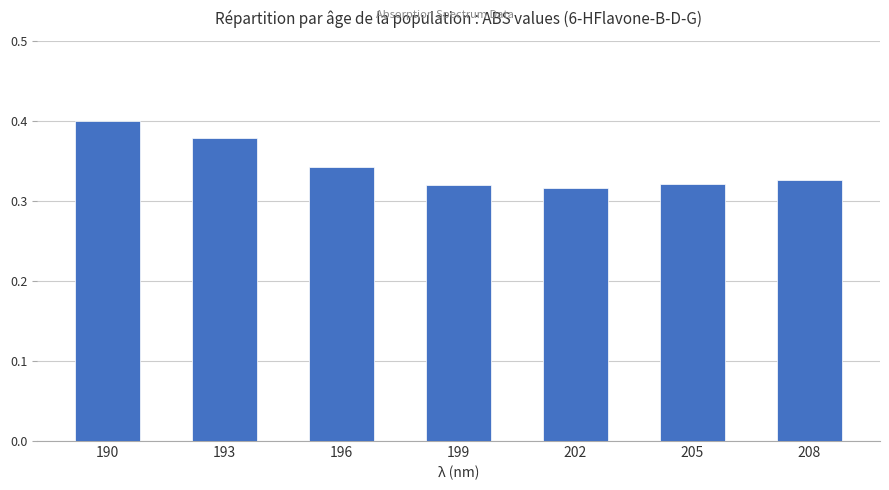

At which category does the chart reach its peak across all series?

190